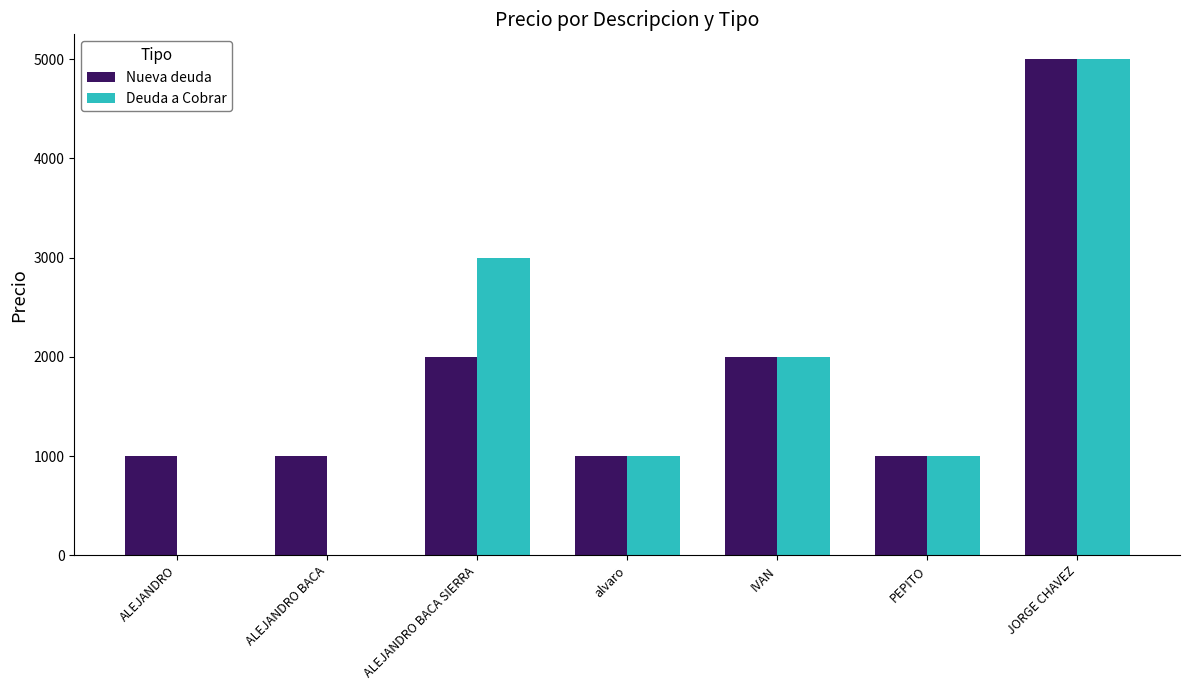

What is the average value of the Deuda a Cobrar series?

1714